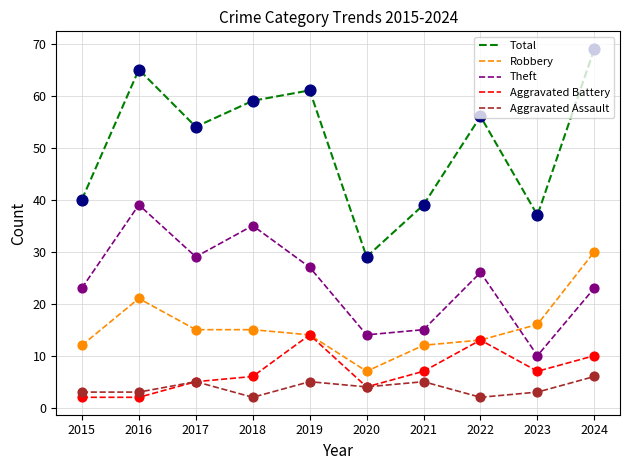

What are all the series names shown in the legend?

Total, Robbery, Theft, Aggravated Battery, Aggravated Assault